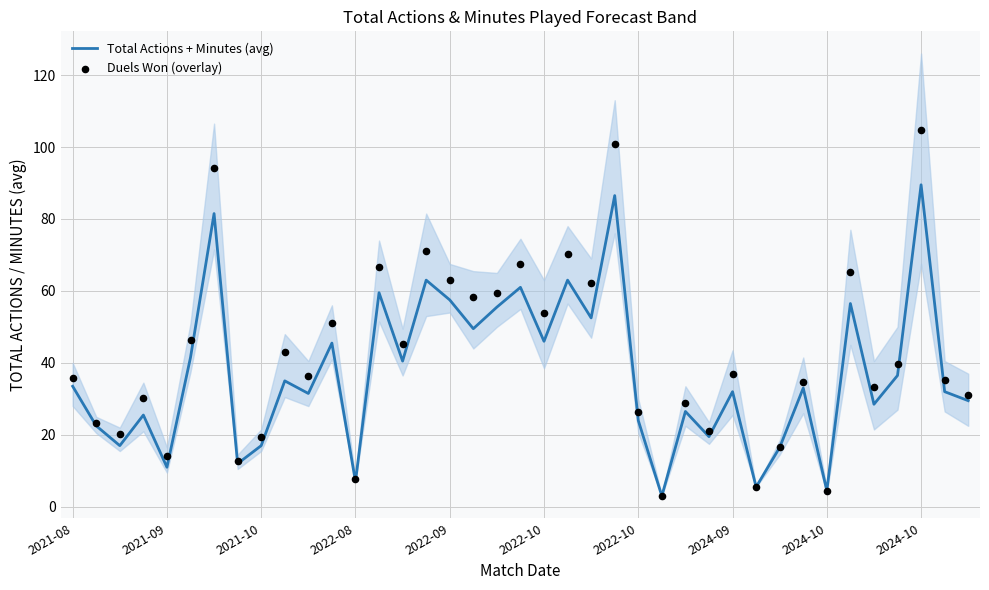

Which series contains the highest Y value?

Duels Won (overlay)